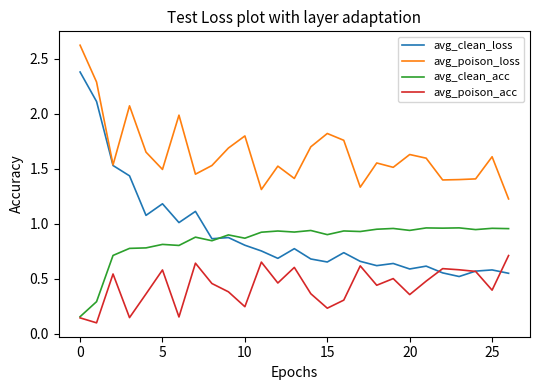

List the series in order of their peak value, lowest first.

avg_poison_acc, avg_clean_acc, avg_clean_loss, avg_poison_loss